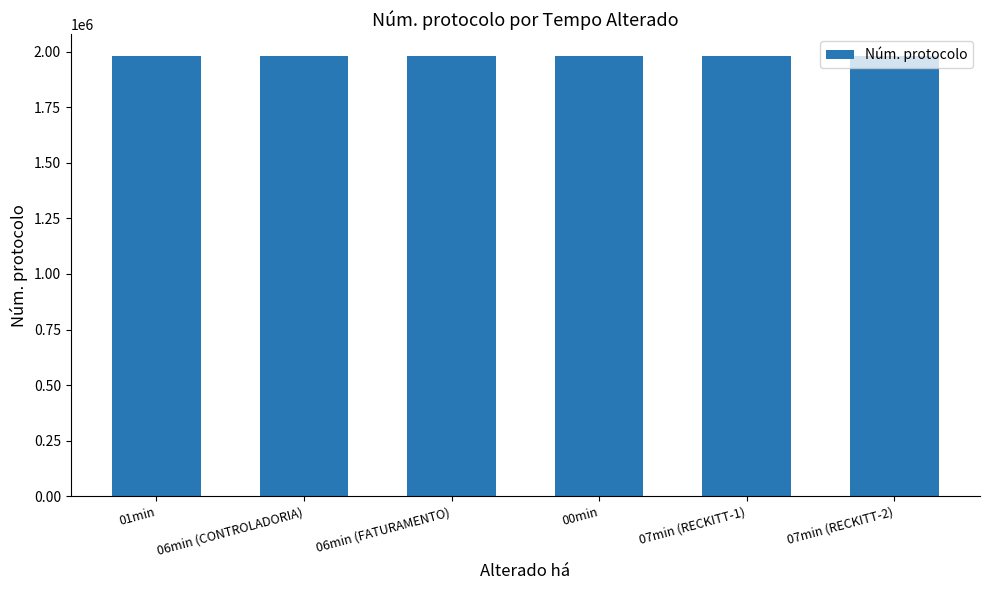

At which label does the data first exceed 1978781?

01min